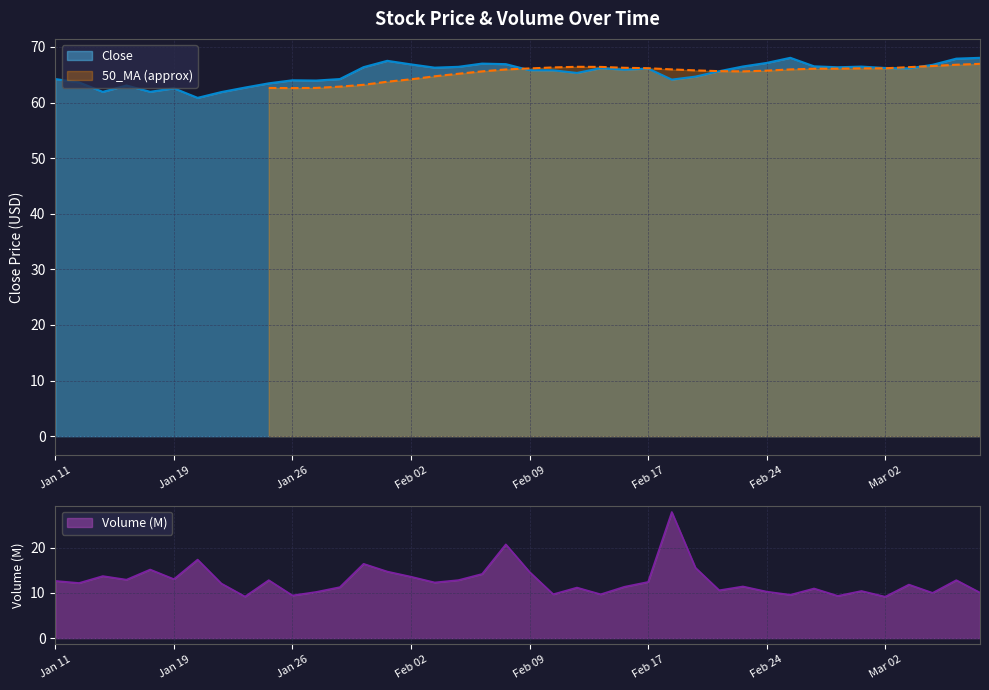

What is the average value?

12.7